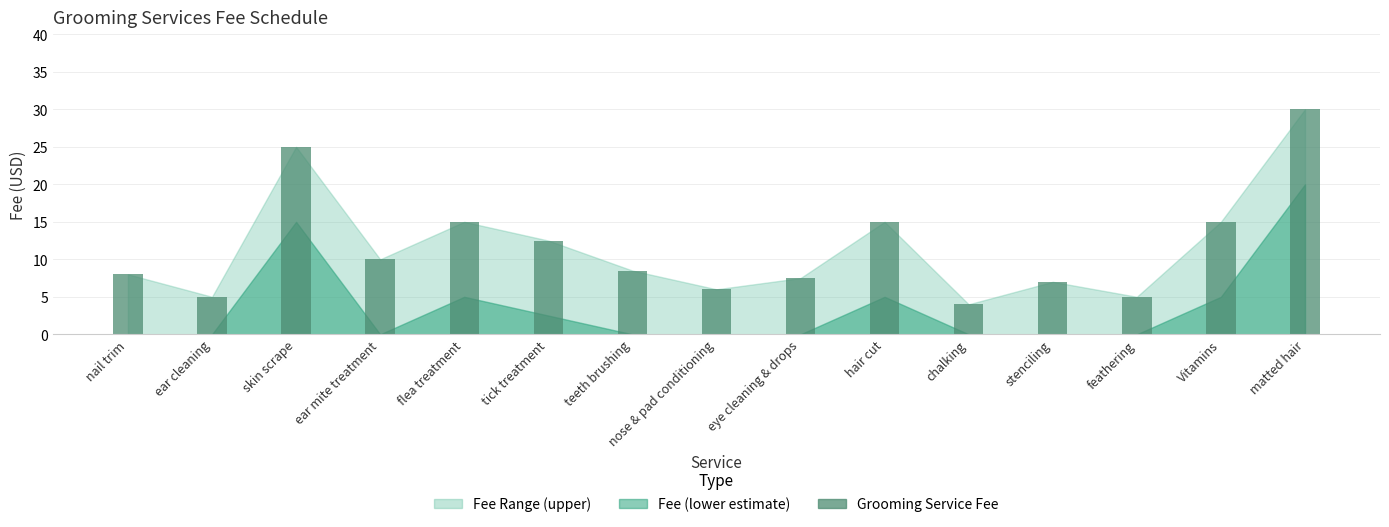

Reading left to right, list all the values displayed in this chart.

8.0	5.0	25.0	10.0	15.0	12.5	8.5	6.0	7.5	15.0	4.0	7.0	5.0	15.0	30.0